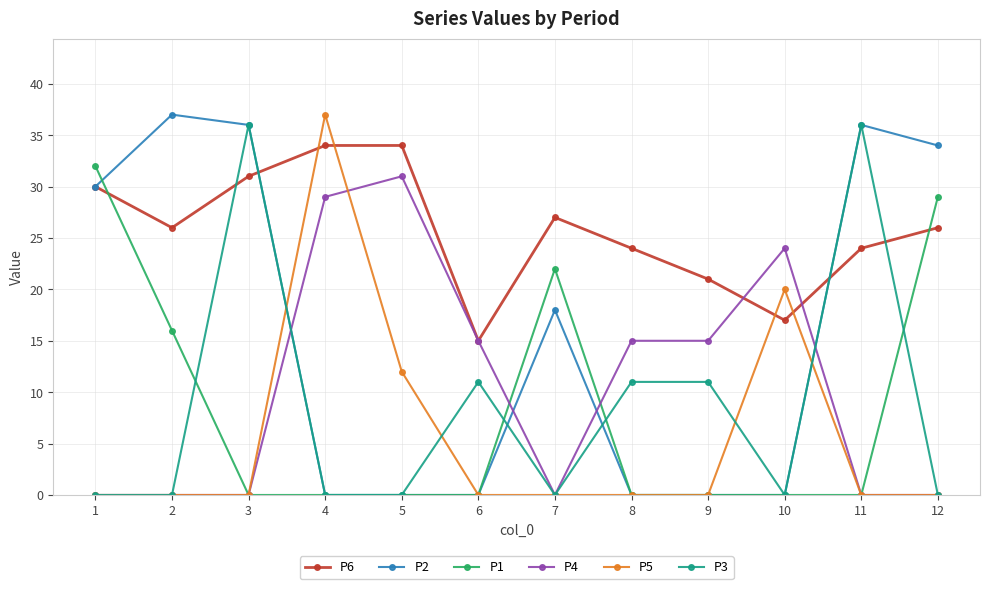

True or false: P5 has more than 1 interior local peaks.

True